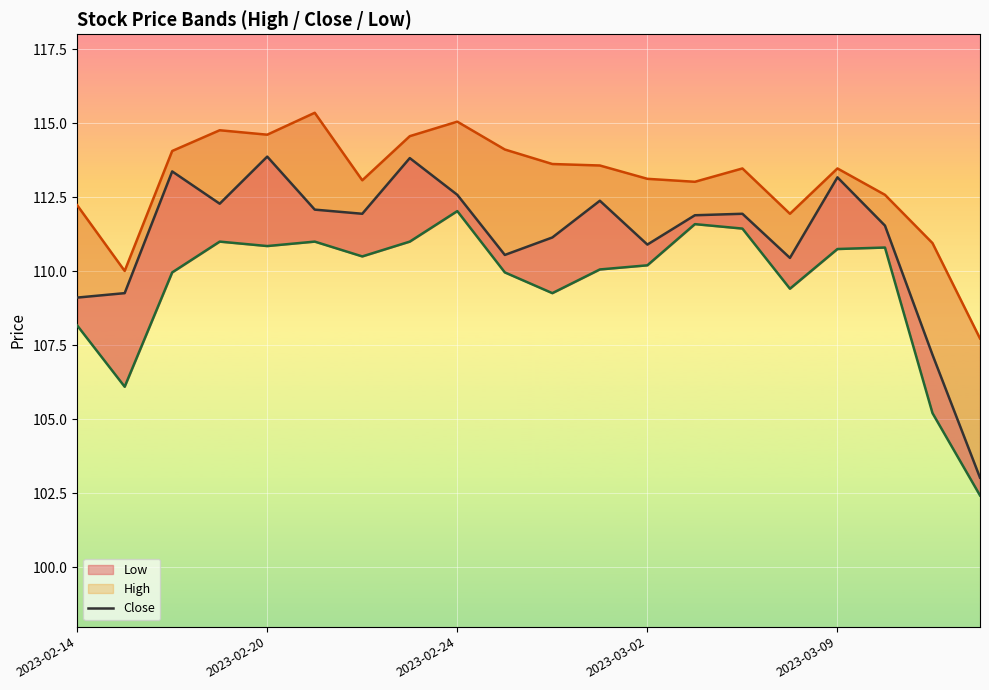

What is the sum of all Close values?

2222.5